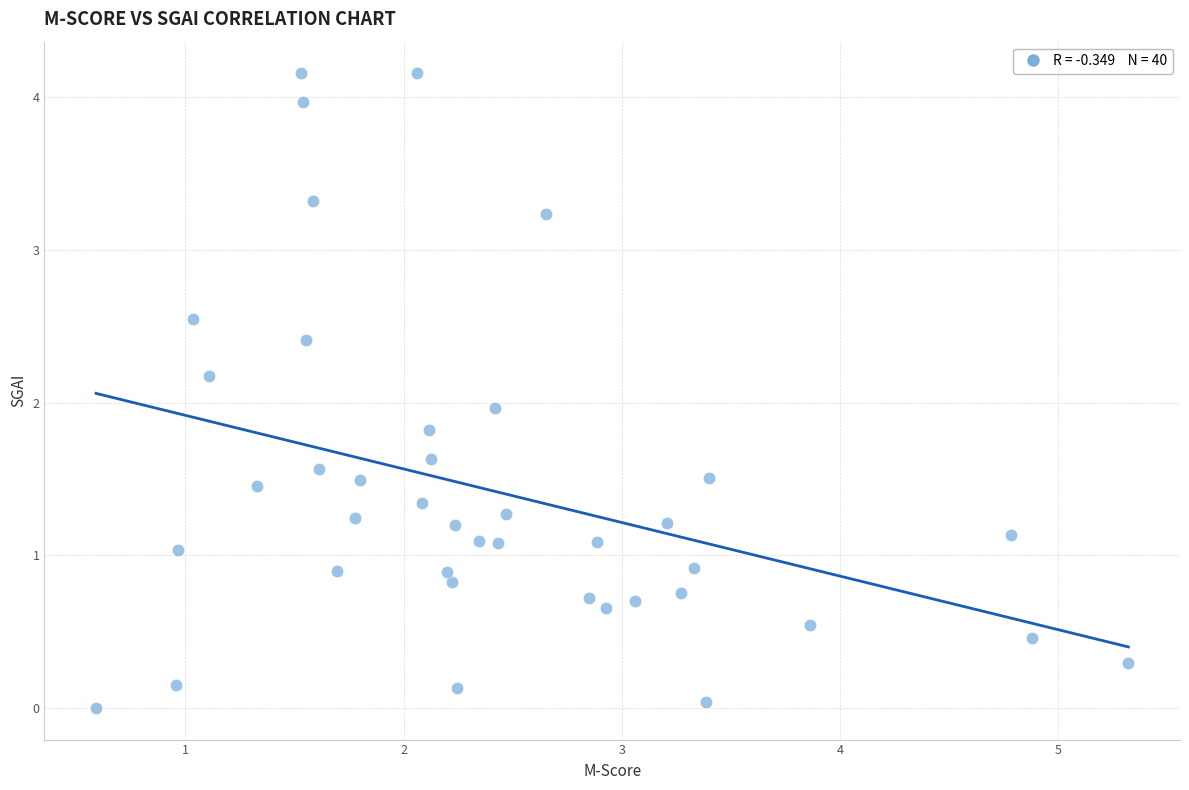

What is the range of Y values (max minus min)?

4.2